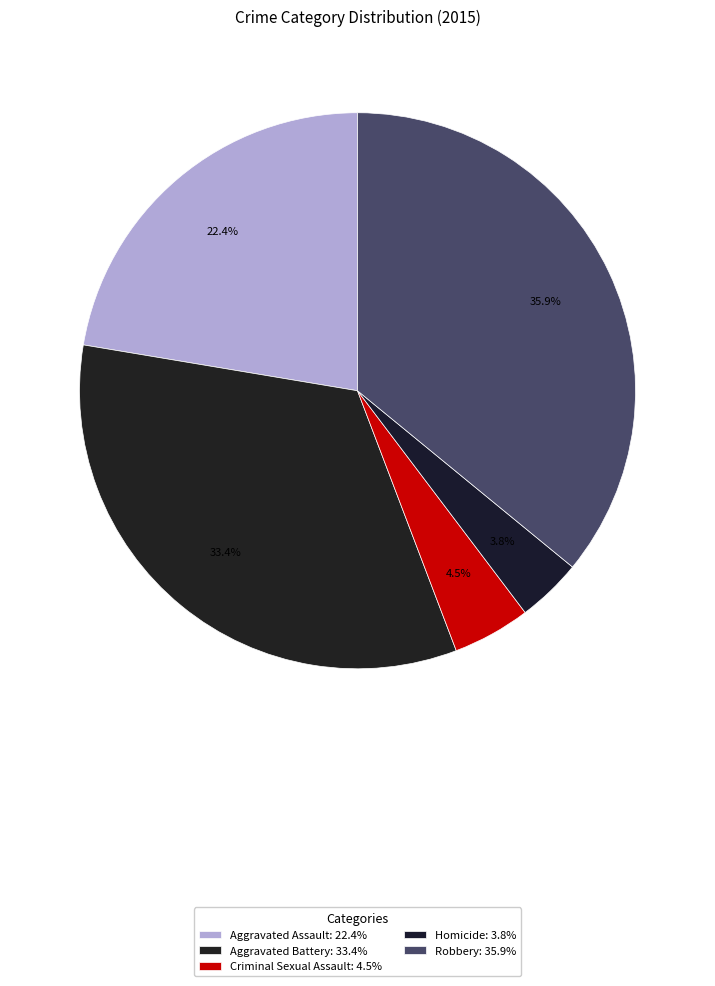

Which category has the biggest portion of the pie?

Robbery